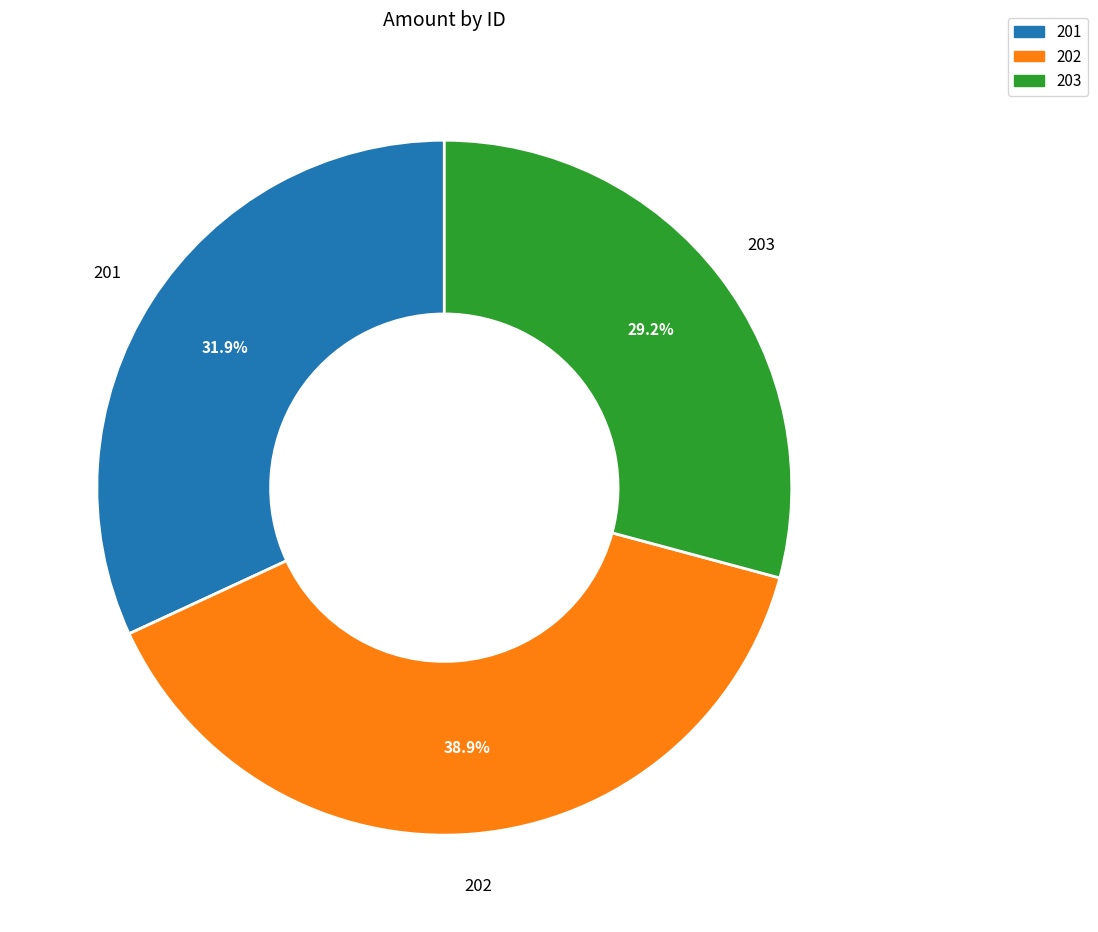

Is it true that 203 is 41% of the pie?

False